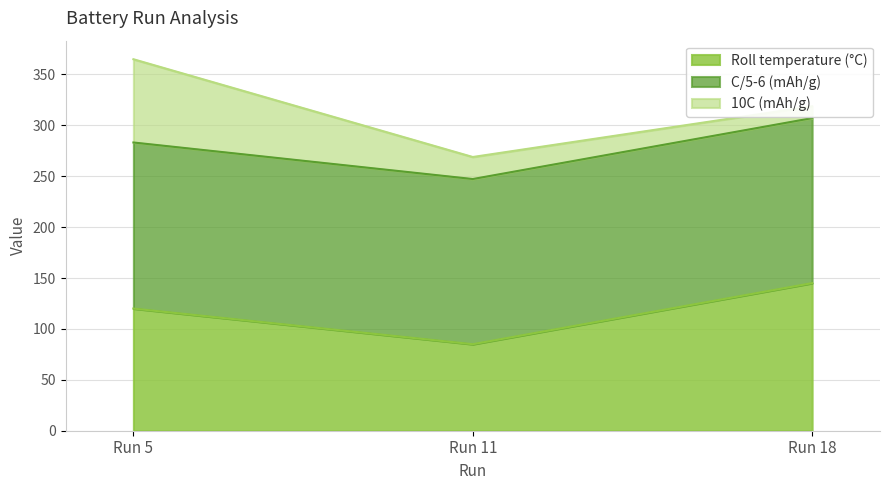

The value of 10C (mAh/g) at 11 is 36.3. True or false?

False